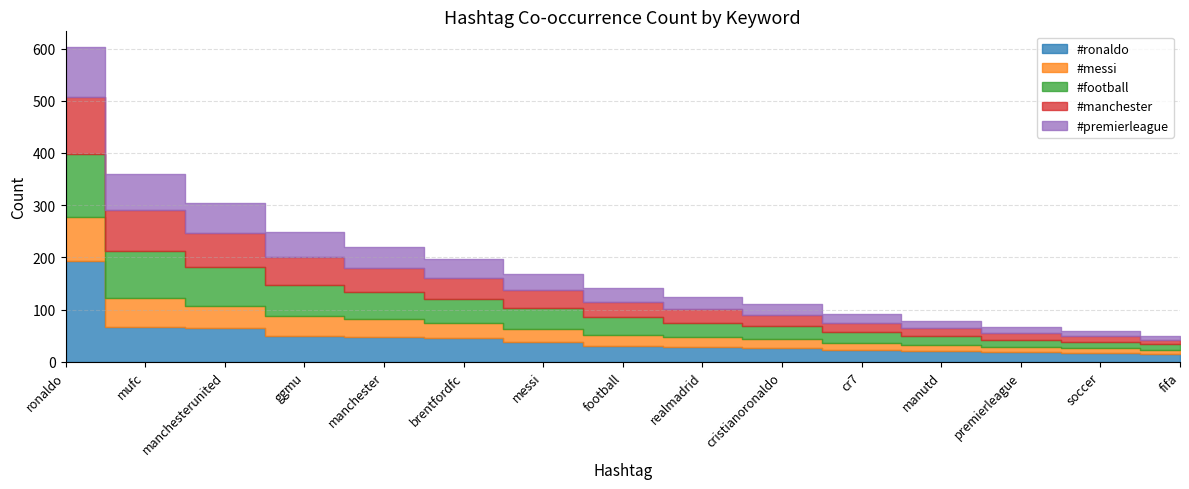

At how many categories does at least one series exceed 127?

1